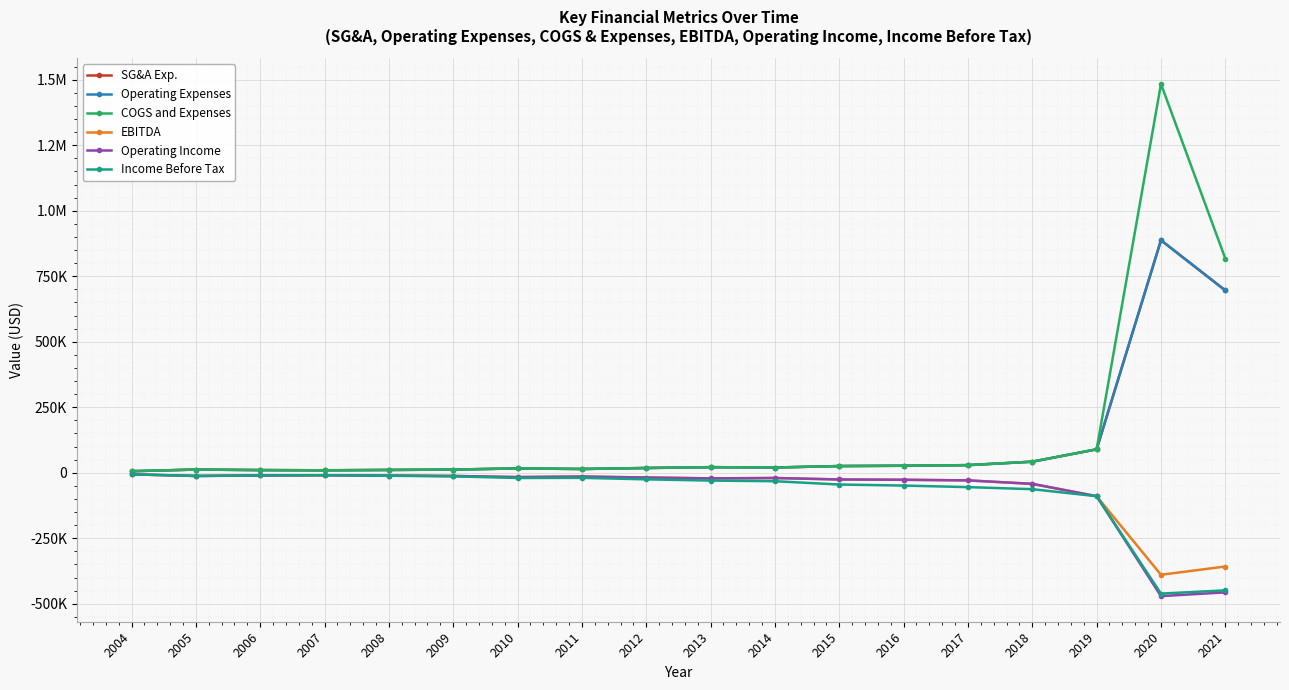

Is this an area chart (filled region under the line)?

No